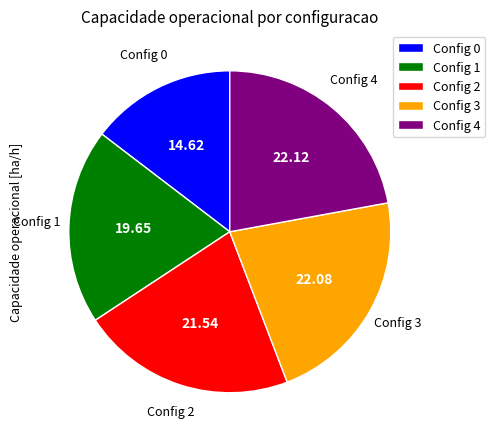

Approximately how many times larger is the value at Config 2 compared to Config 4?

1.0